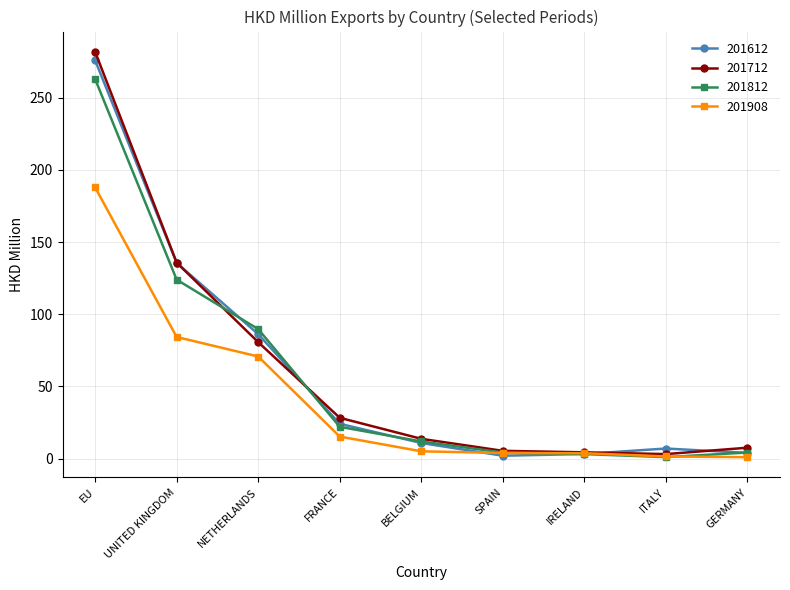

What is the greatest value displayed?

281.7